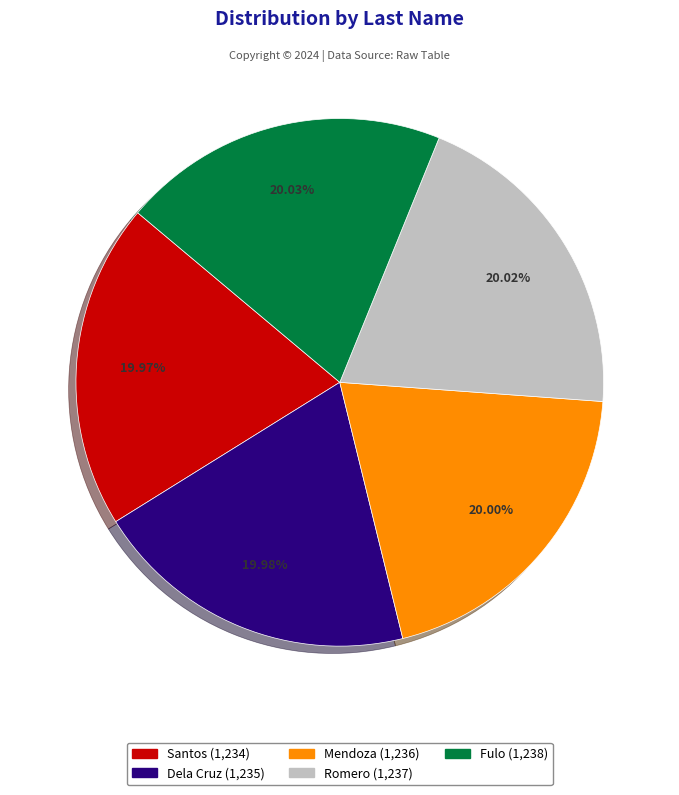

How many slices are in this pie chart?

5